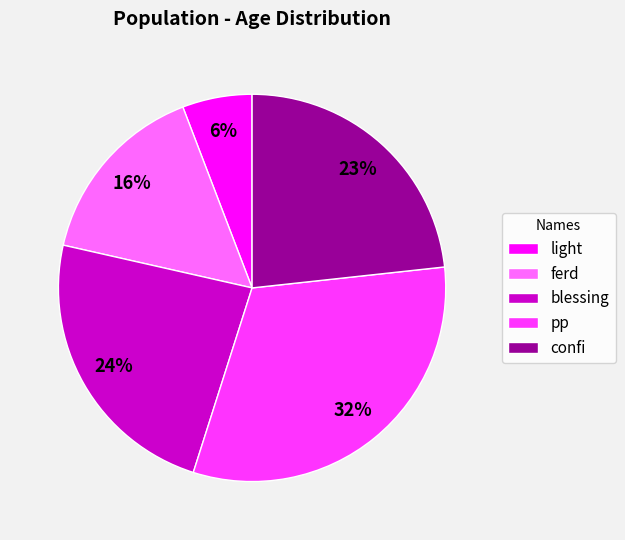

True or false: pp accounts for 23% of the total.

False